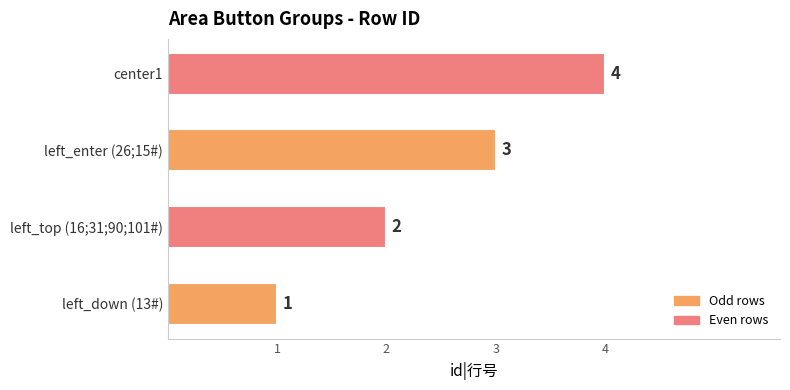

What is the difference between the maximum and minimum values?

3